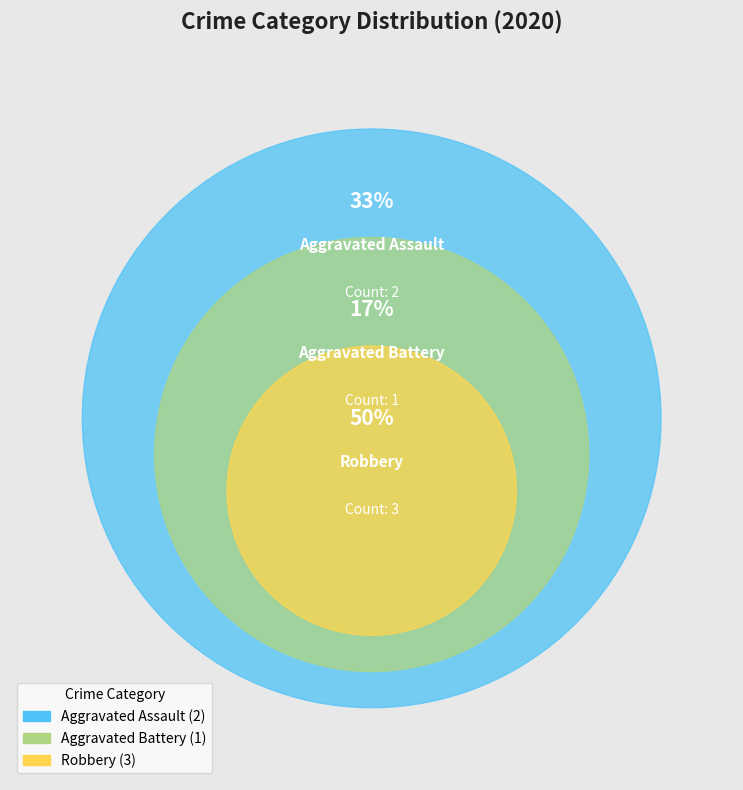

Does Aggravated Assault account for over 50% of the chart?

No